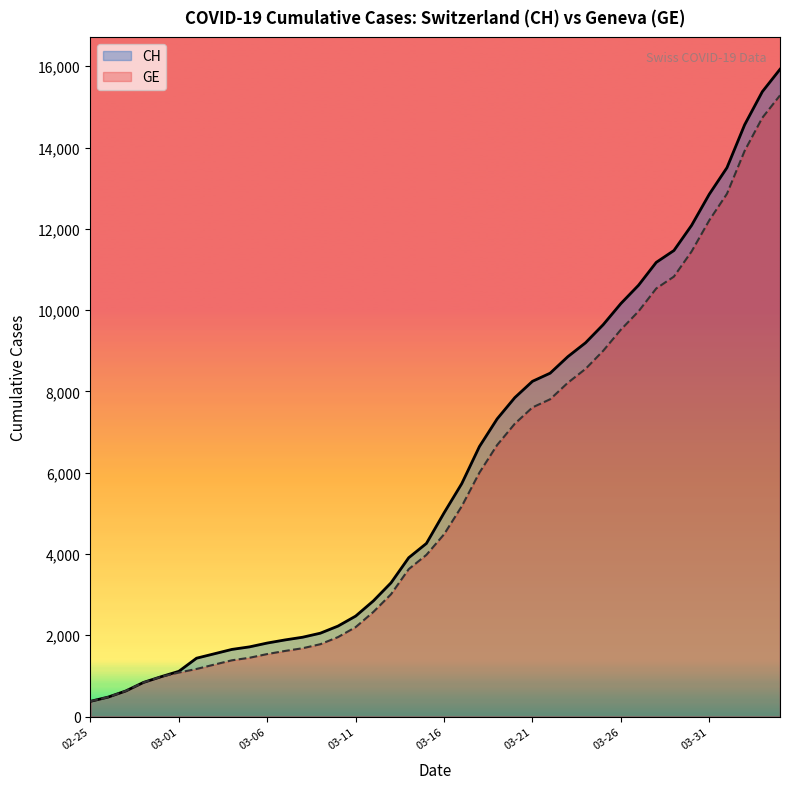

What is the spread (max minus min) of values at 23?

642